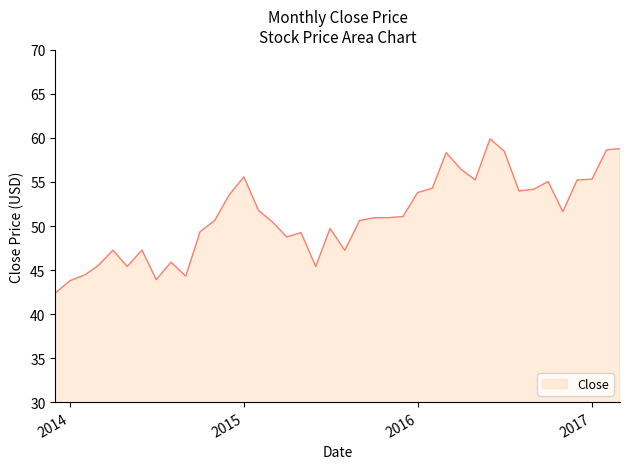

What is the difference between the maximum and minimum values?

17.5